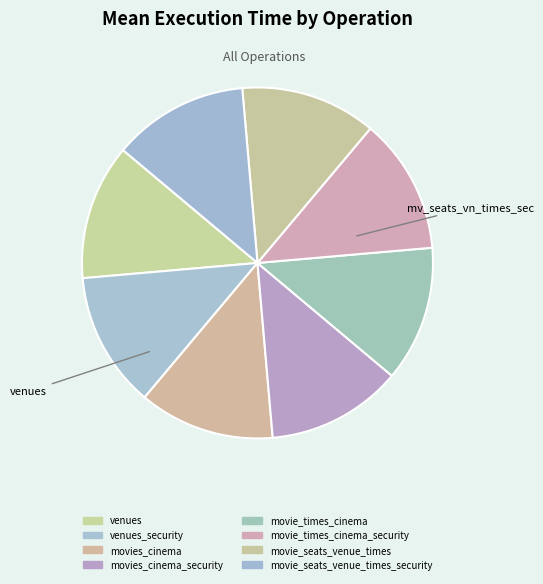

How many segments does this pie chart have?

8